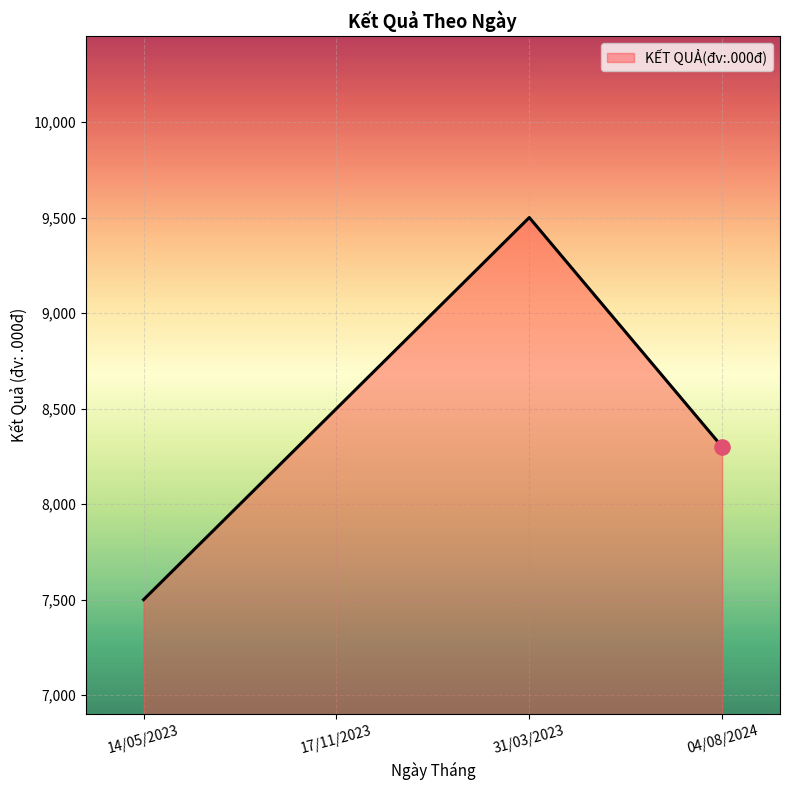

What is the change in value from 14/05/2023 to 31/03/2023?

+2000